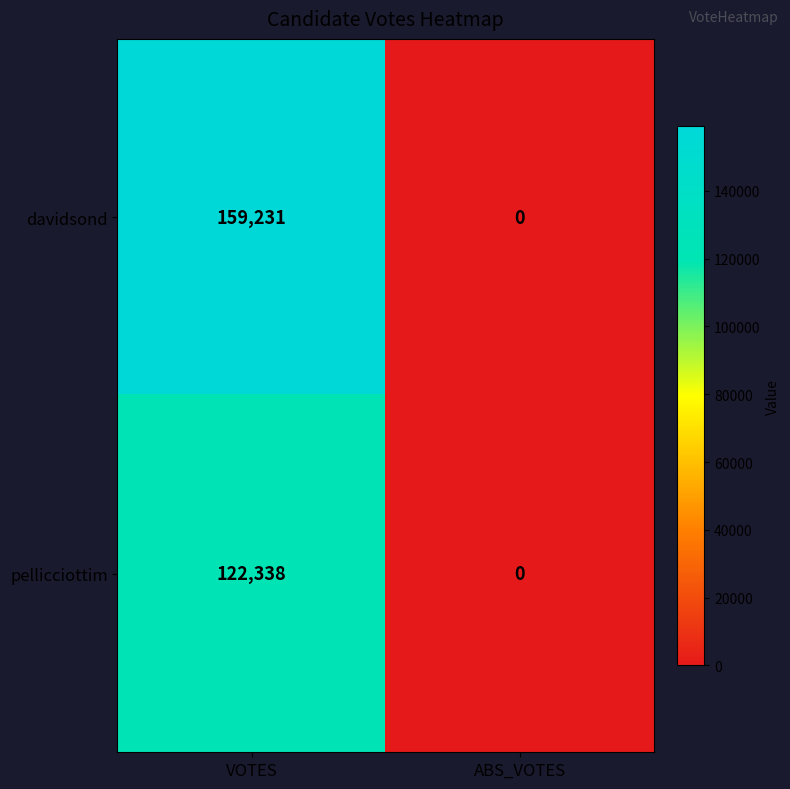

What is the maximum value shown in the chart?

159231